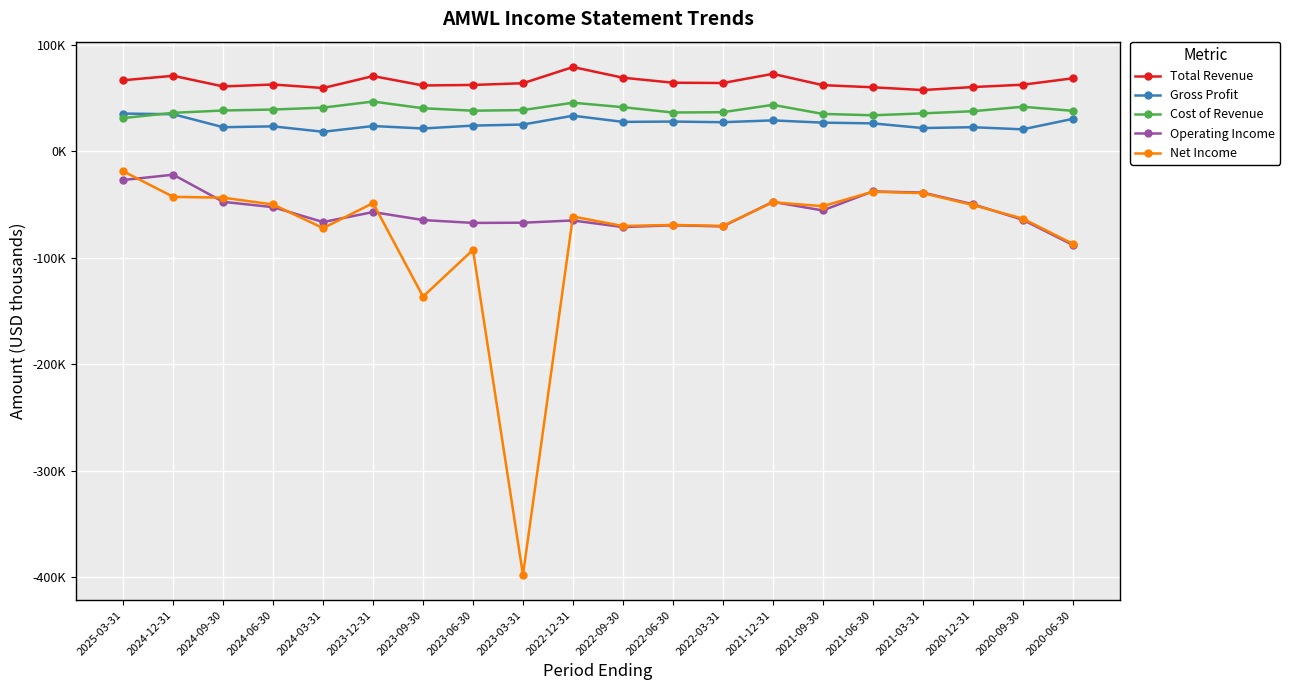

What is the sum of all Cost of Revenue values?

777300